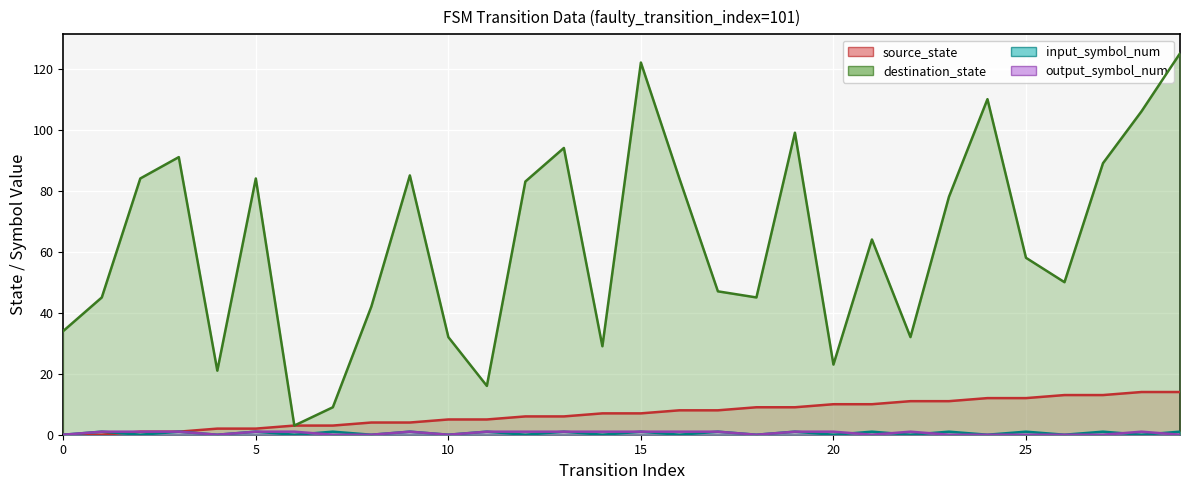

Reading left to right, what are all the values shown in this chart?

source_state: 0=0	1=0	2=1	3=1	4=2	5=2	6=3	7=3	8=4	9=4	10=5	11=5	12=6	13=6	14=7	15=7	16=8	17=8	18=9	19=9	20=10	21=10	22=11	23=11	24=12	25=12	26=13	27=13	28=14	29=14
destination_state: 0=34	1=45	2=84	3=91	4=21	5=84	6=3	7=9	8=42	9=85	10=32	11=16	12=83	13=94	14=29	15=122	16=84	17=47	18=45	19=99	20=23	21=64	22=32	23=78	24=110	25=58	26=50	27=89	28=106	29=125
input_symbol_num: 0=0	1=1	2=0	3=1	4=0	5=1	6=0	7=1	8=0	9=1	10=0	11=1	12=0	13=1	14=0	15=1	16=0	17=1	18=0	19=1	20=0	21=1	22=0	23=1	24=0	25=1	26=0	27=1	28=0	29=1
output_symbol_num: 0=0	1=1	2=1	3=1	4=0	5=1	6=1	7=0	8=0	9=1	10=0	11=1	12=1	13=1	14=1	15=1	16=1	17=1	18=0	19=1	20=1	21=0	22=1	23=0	24=0	25=0	26=0	27=0	28=1	29=0